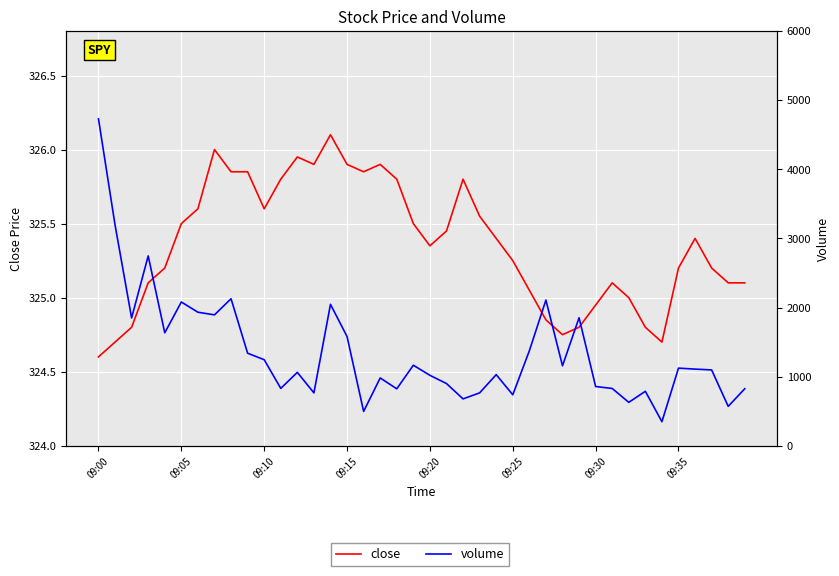

List the series in order of their overall mean, highest first.

volume, close